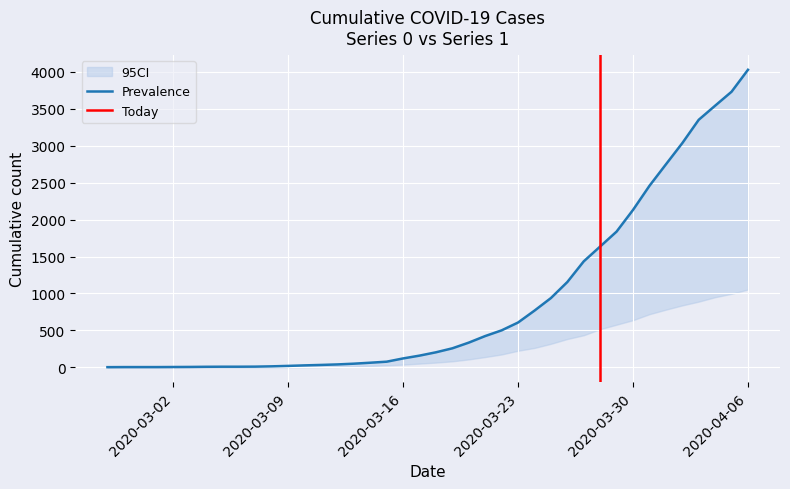

What is the sum of the values at 2020-03-10 and 2020-02-27?

30